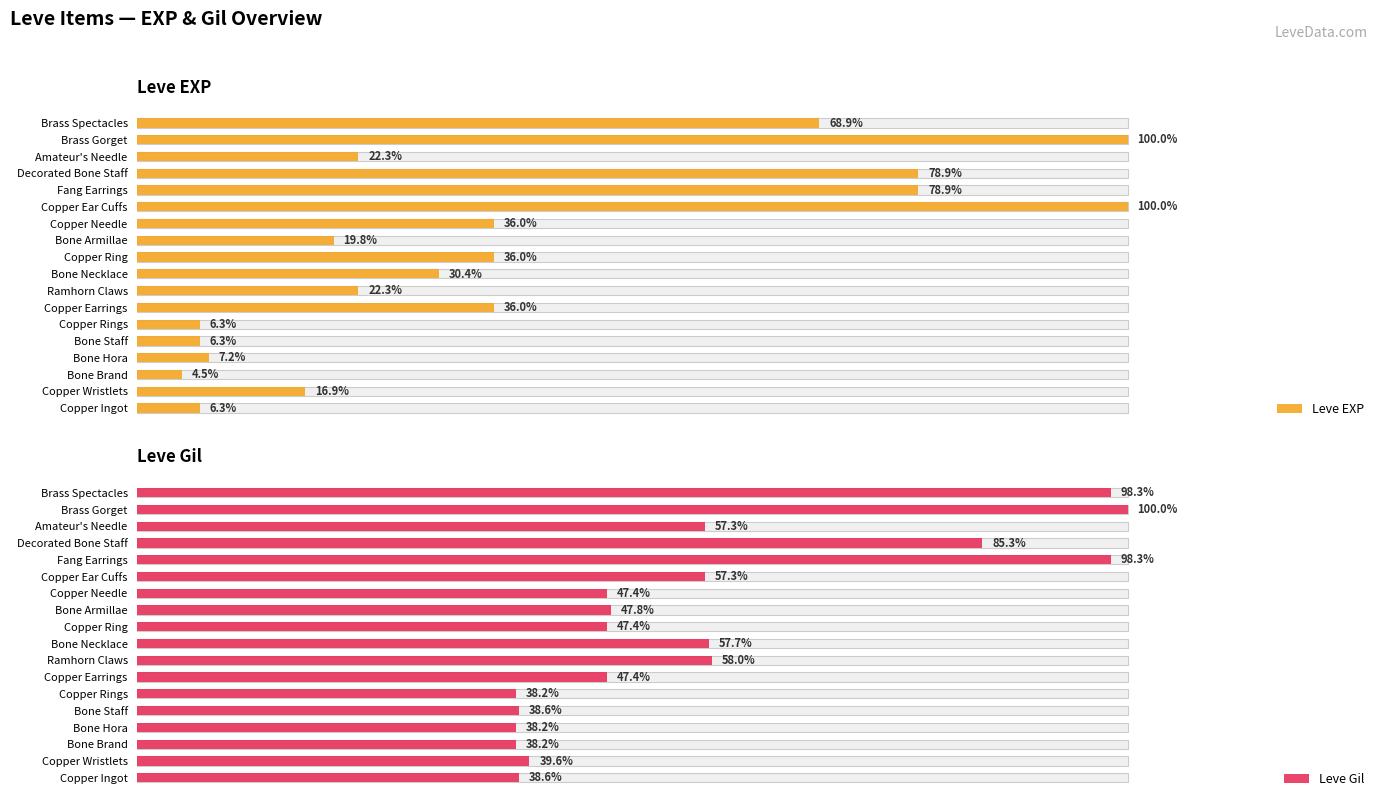

True or false: Leve EXP has a value of 5356 at Fang Earrings.

False